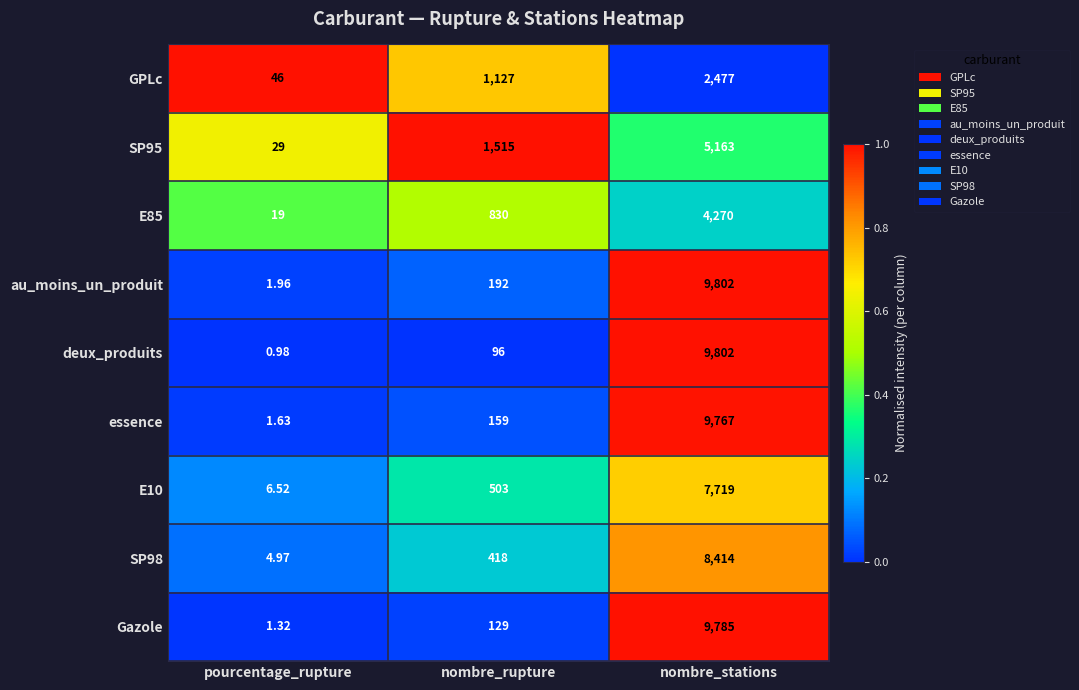

At which label is E85 closest to 2144?

nombre_rupture